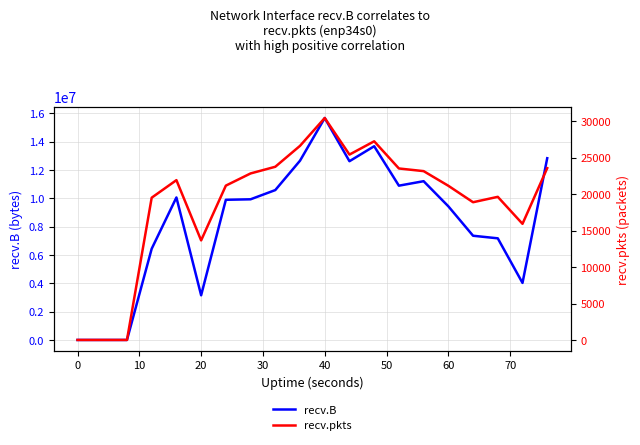

What is the greatest value displayed?

15668130